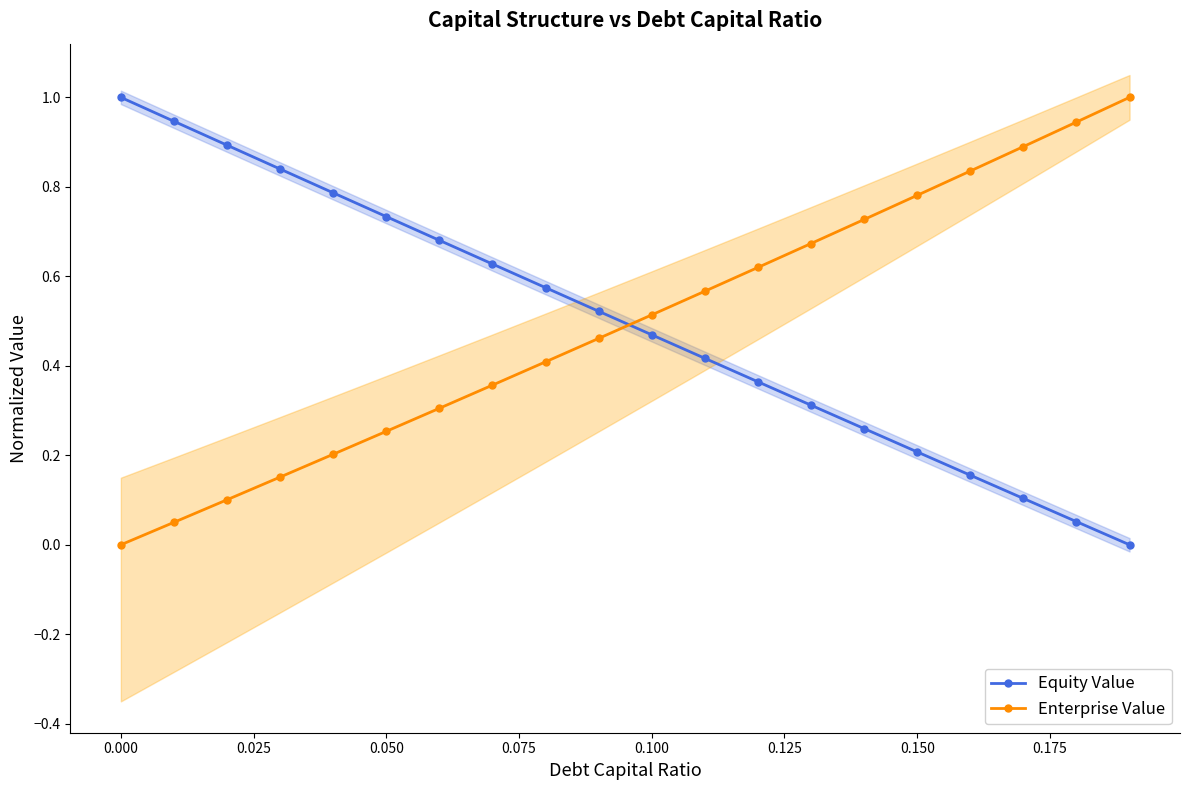

Which series has the largest total across all categories?

Equity Value